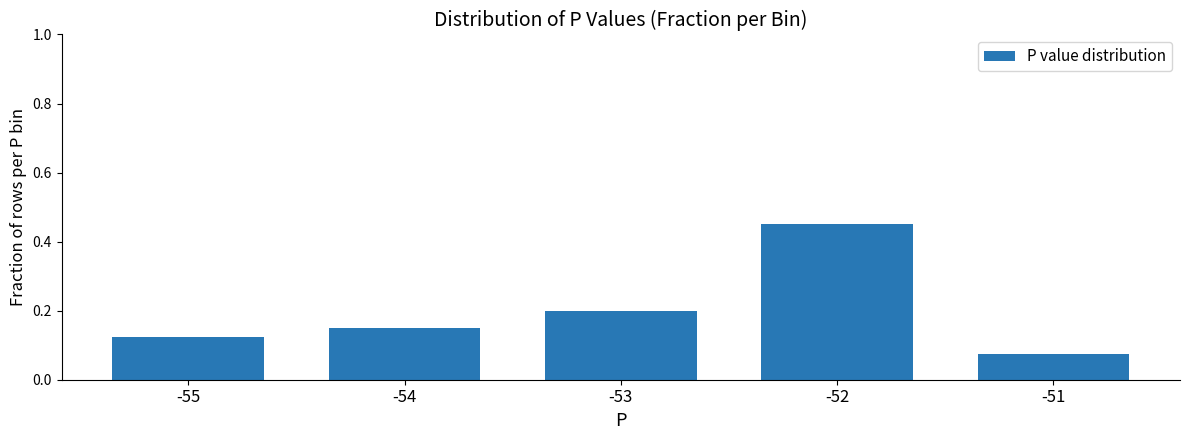

Which category has the highest value across all series?

-52